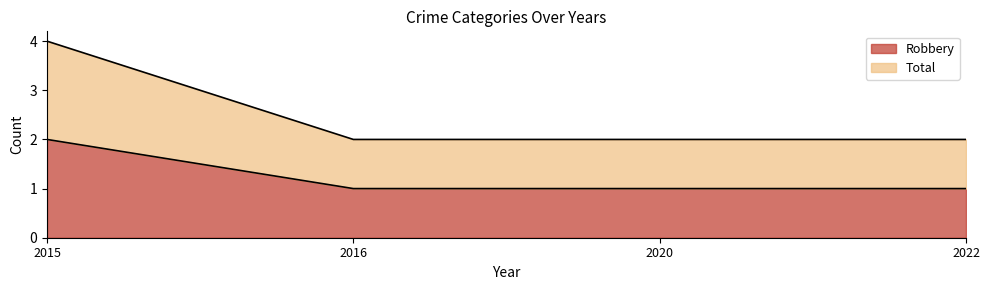

Does the chart have visible grid lines?

No